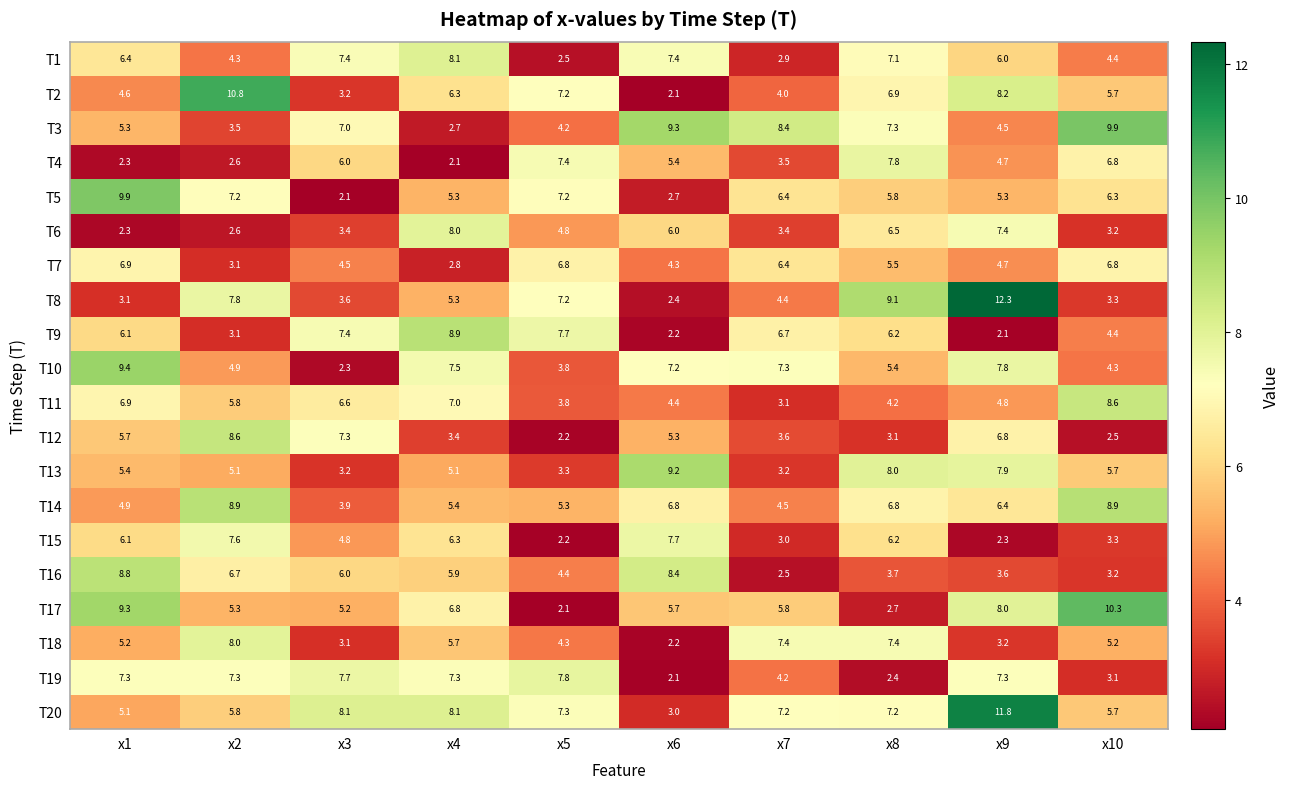

What is the approximate value of T6 at x9?

7.4